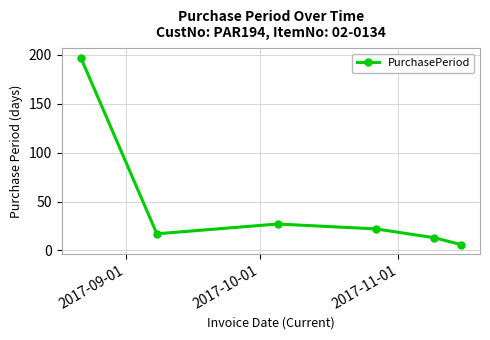

What is the value of the 2nd point from the left?

17